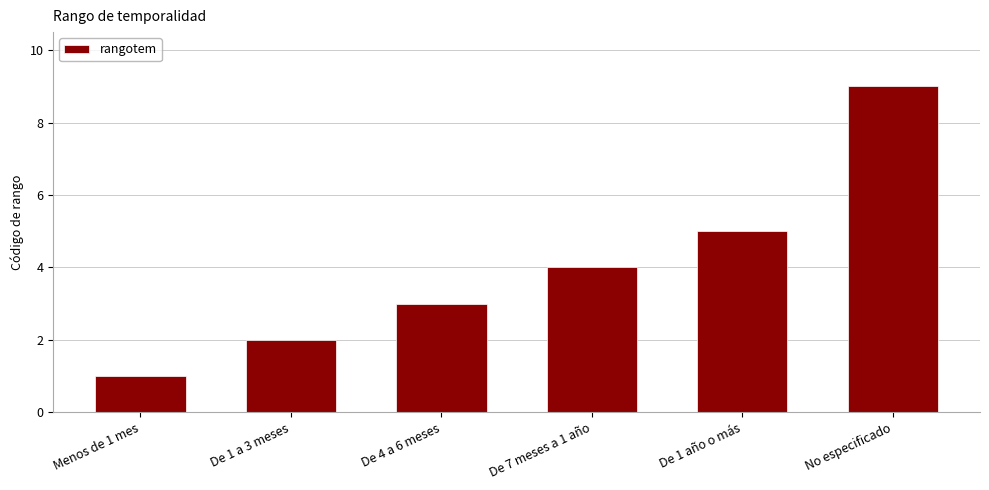

Reading left to right, transcribe all the data shown in this chart.

1	2	3	4	5	9